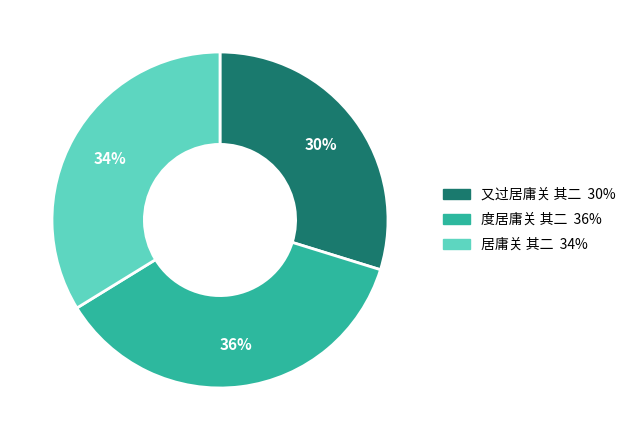

Which slice is the largest?

度居庸关 其二